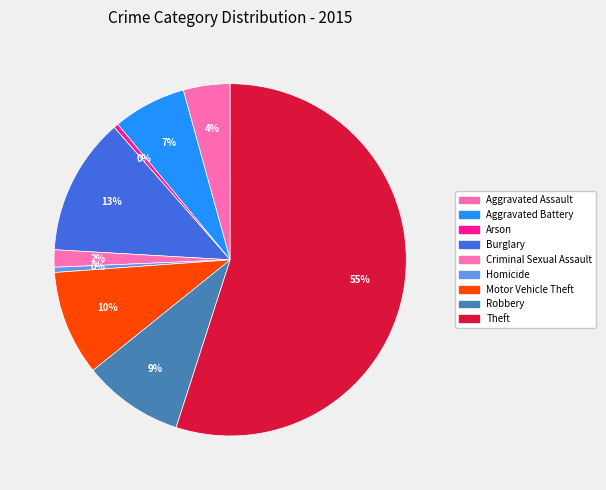

Count the number of slices in the pie.

9